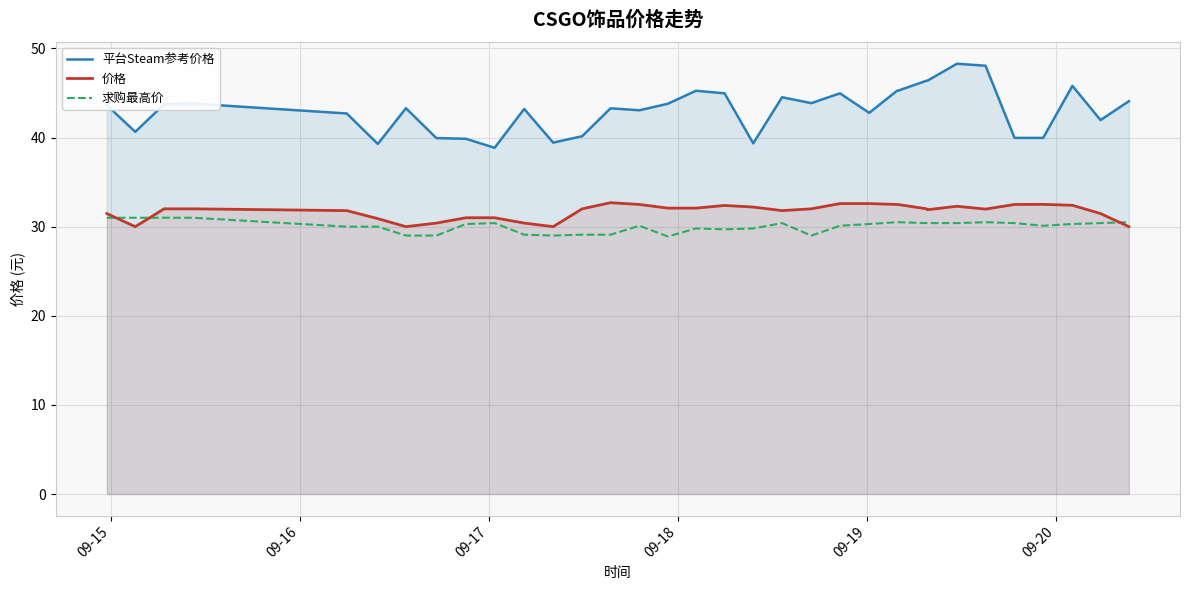

What is the value of the 求购最高价 point at the 2nd from the left?

31.0